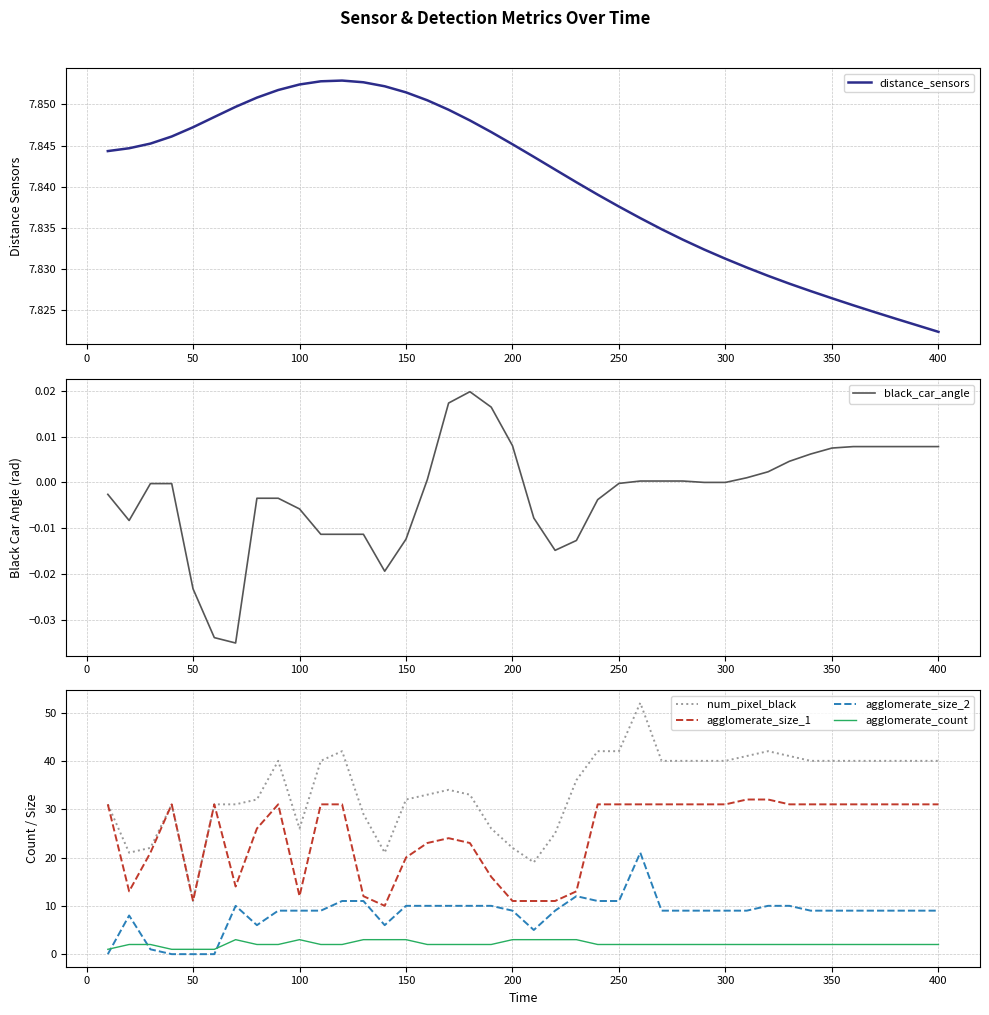

How many lines are shown in the chart?

6